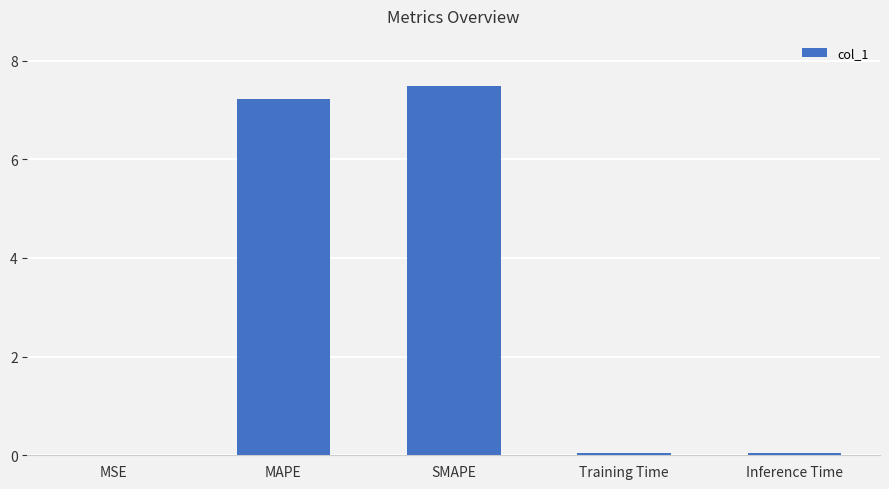

Between MAPE and Training Time, which is larger?

MAPE